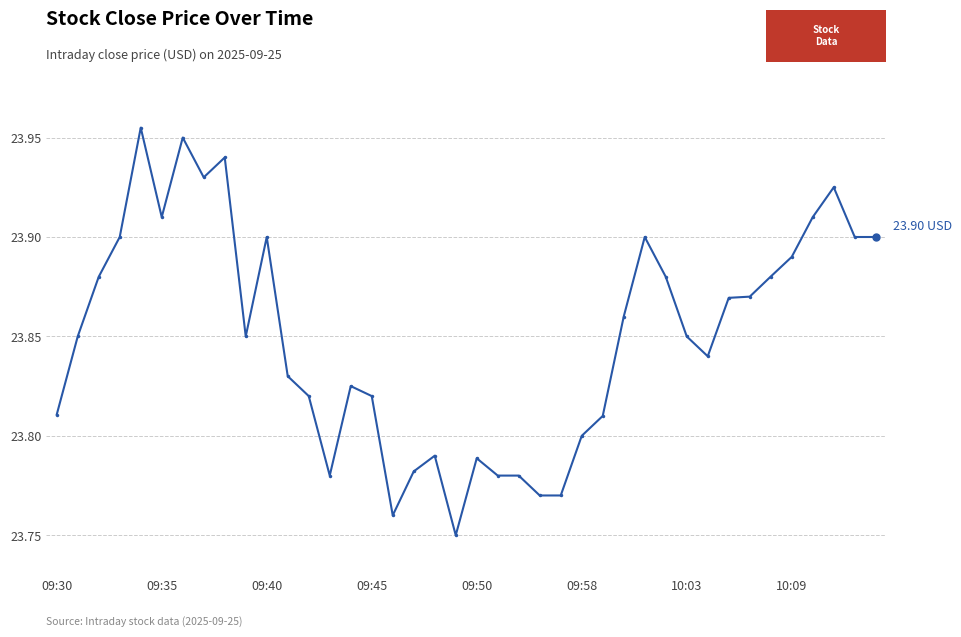

How many values are between 23 and 24?

40